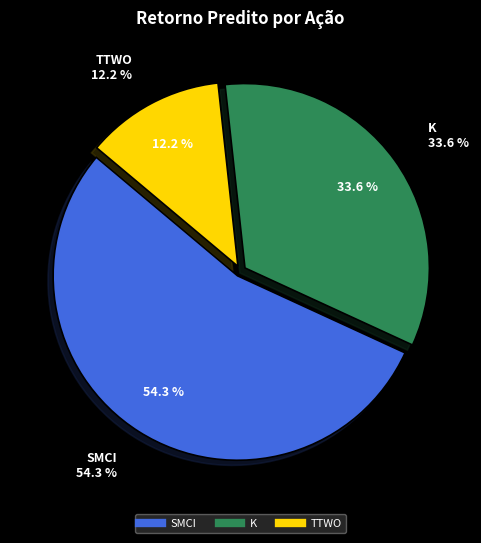

Approximately how many times larger is the value at K compared to SMCI?

0.6